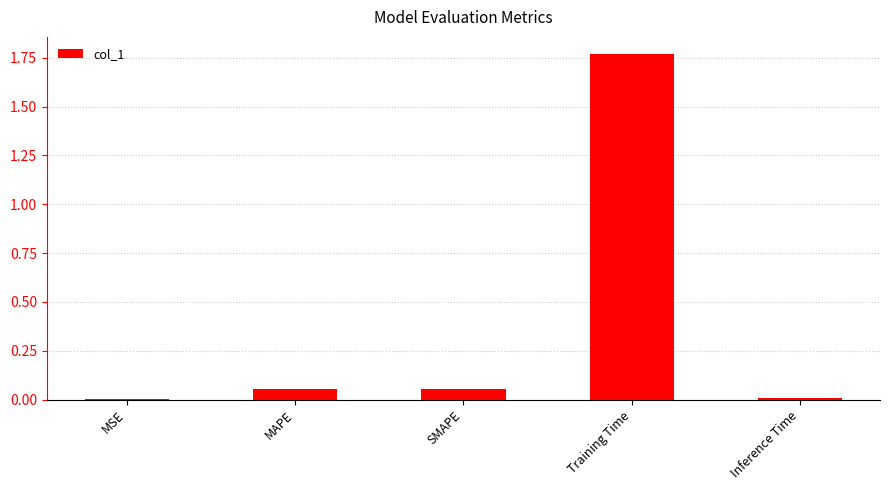

Which category has the highest value across all series?

Training Time